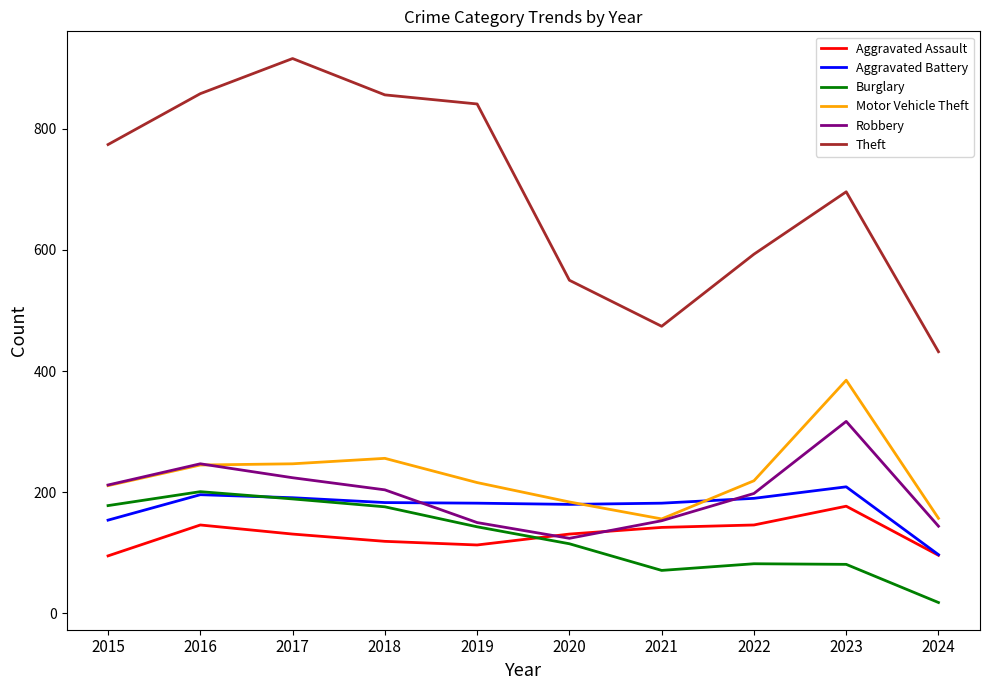

Is the value of Aggravated Battery at 2022 greater than the value of Robbery at 2016?

No